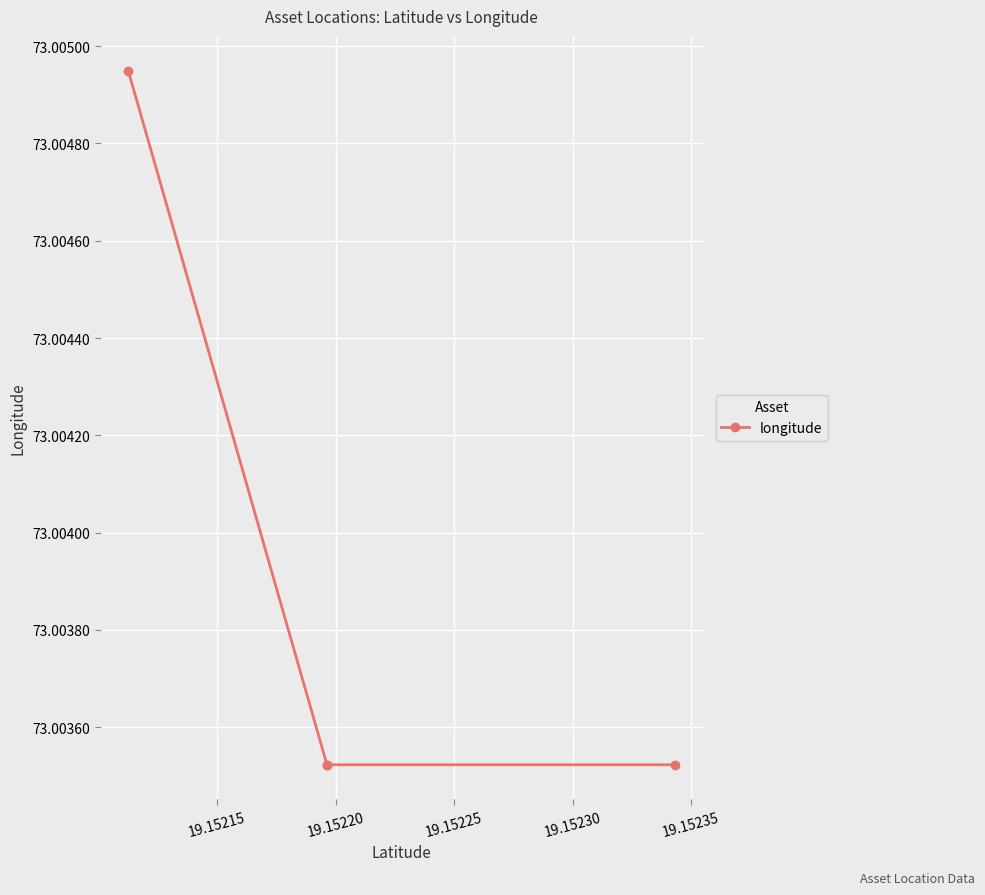

The chart shows a value of 112.6 at 19.15210. True or false?

False